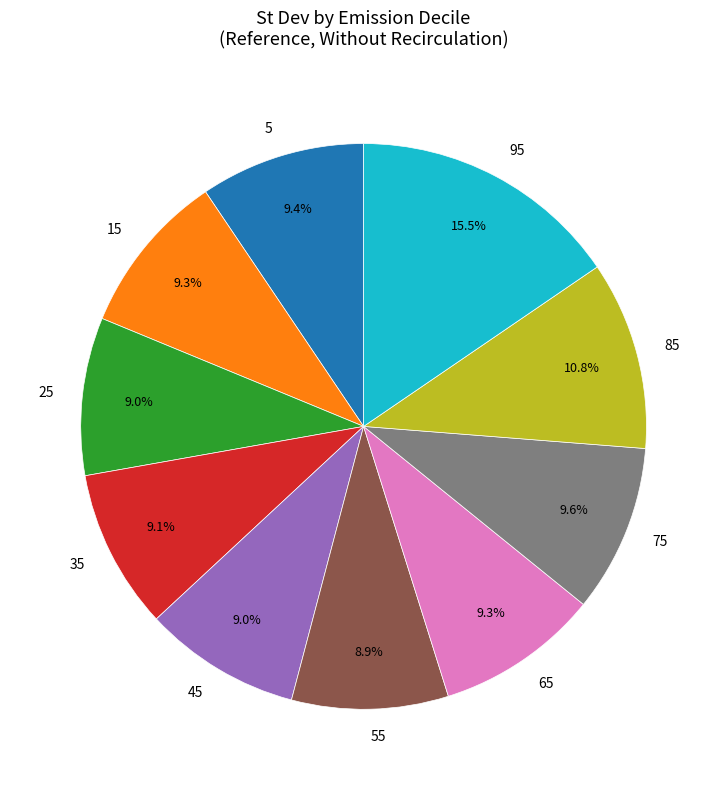

Which slice is the largest?

95